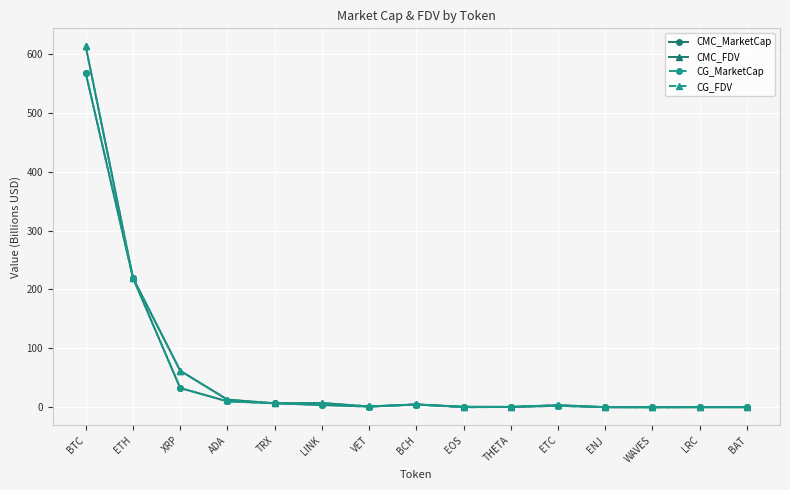

What is the total value across all series at BTC?

2359.4